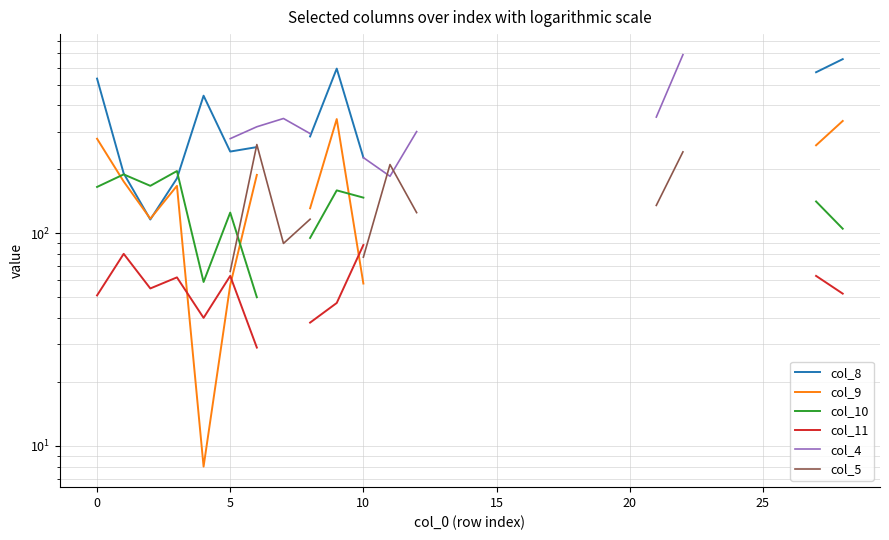

Is it true that col_5 equals 127.0 at 30?

False